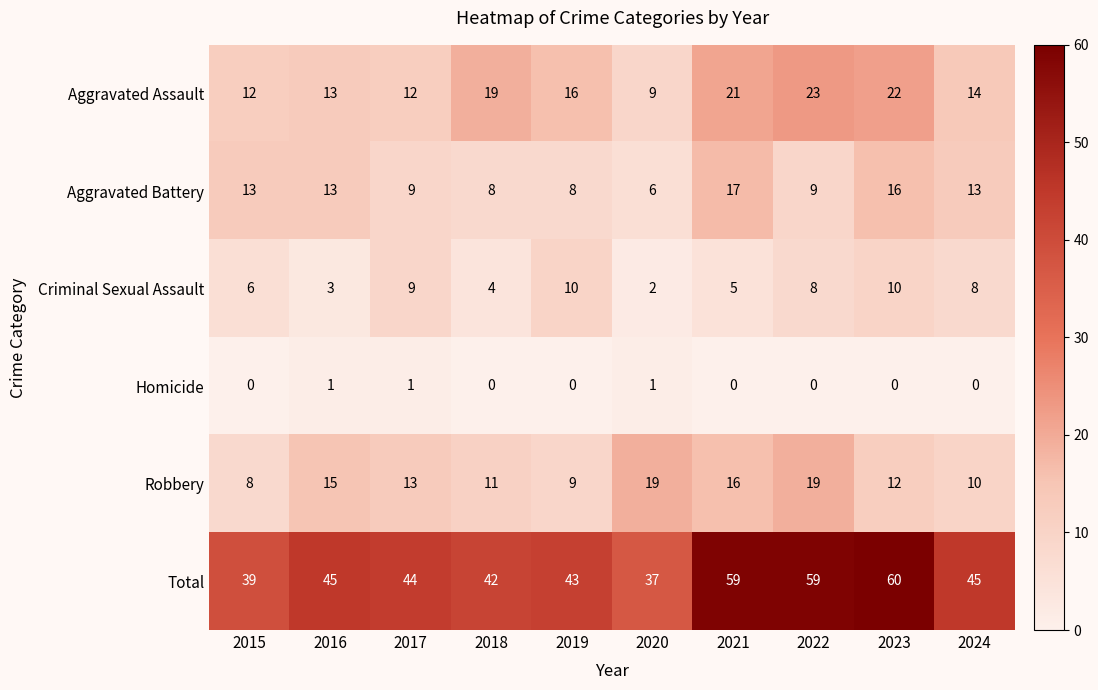

At which label does Criminal Sexual Assault first exceed 8?

2017